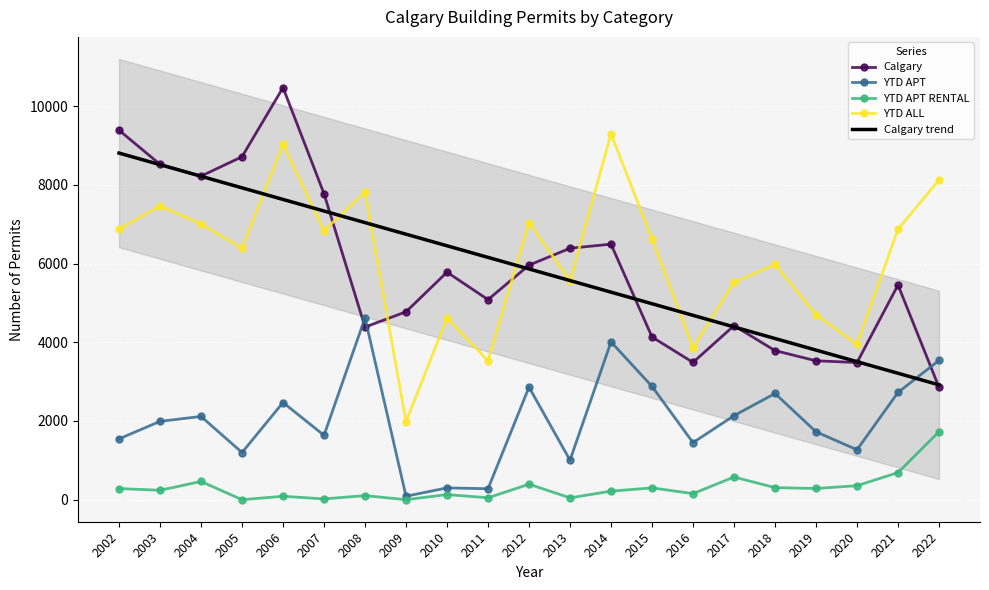

What are all the series names shown in the legend?

Calgary, YTD APT, YTD APT RENTAL, YTD ALL, Calgary trend